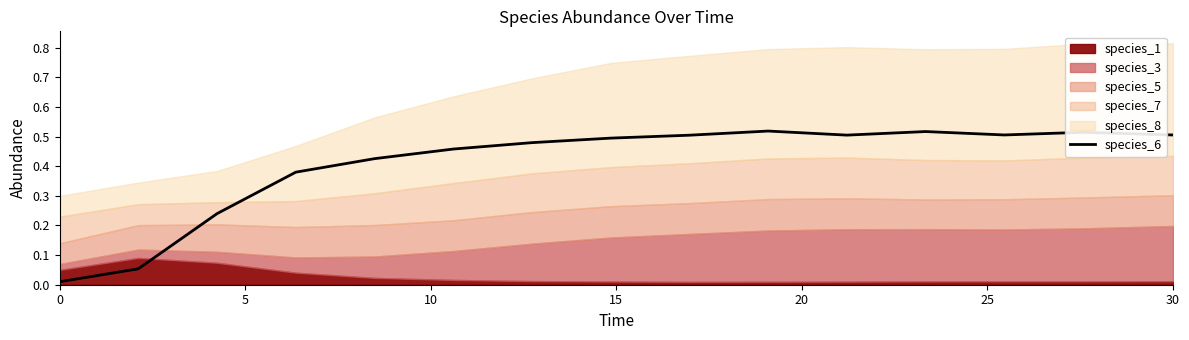

True or false: species_6 has a value of 0.5 at 30.

True